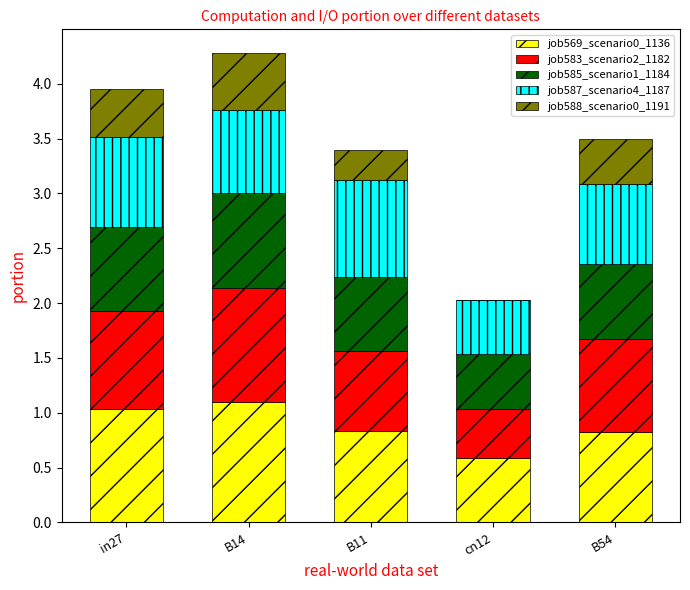

True or false: job569_scenario0_1136 has a value of 1.1 at B14.

True